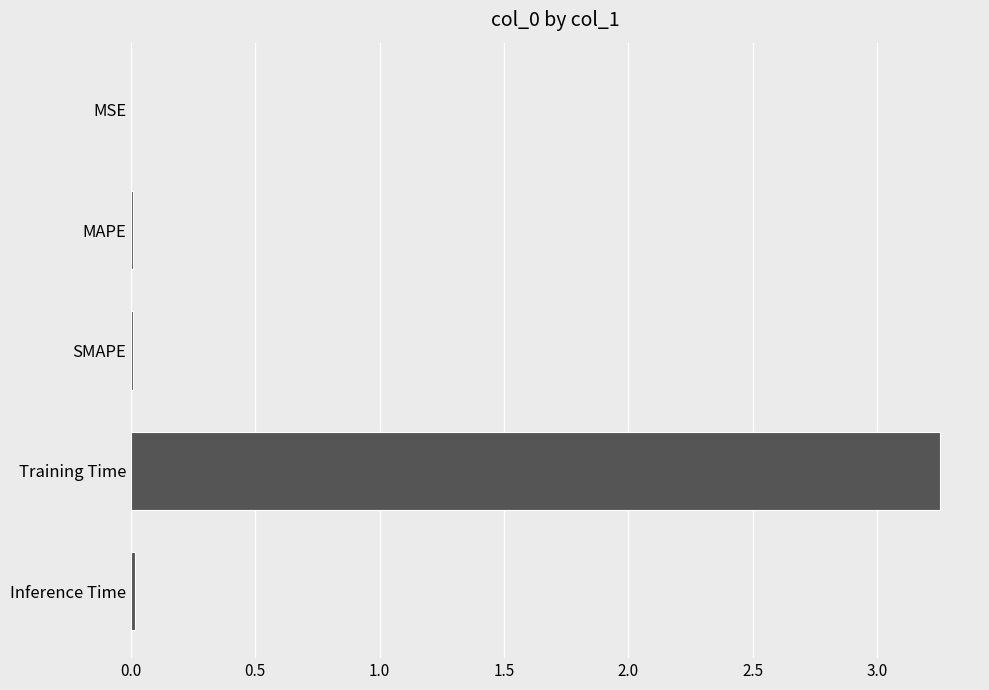

What is the average value?

0.7